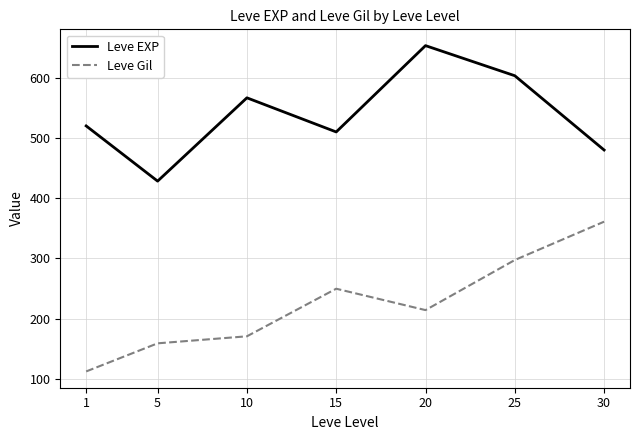

How many values in the Leve EXP series are below 520?

3